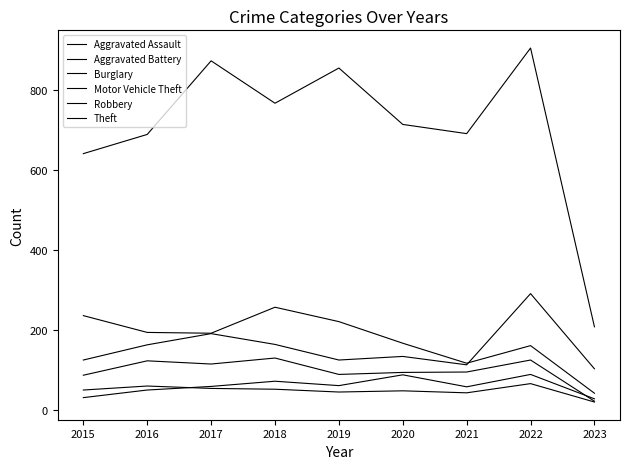

Is the value of Theft at 2016 greater than the value of Aggravated Battery at 2022?

Yes